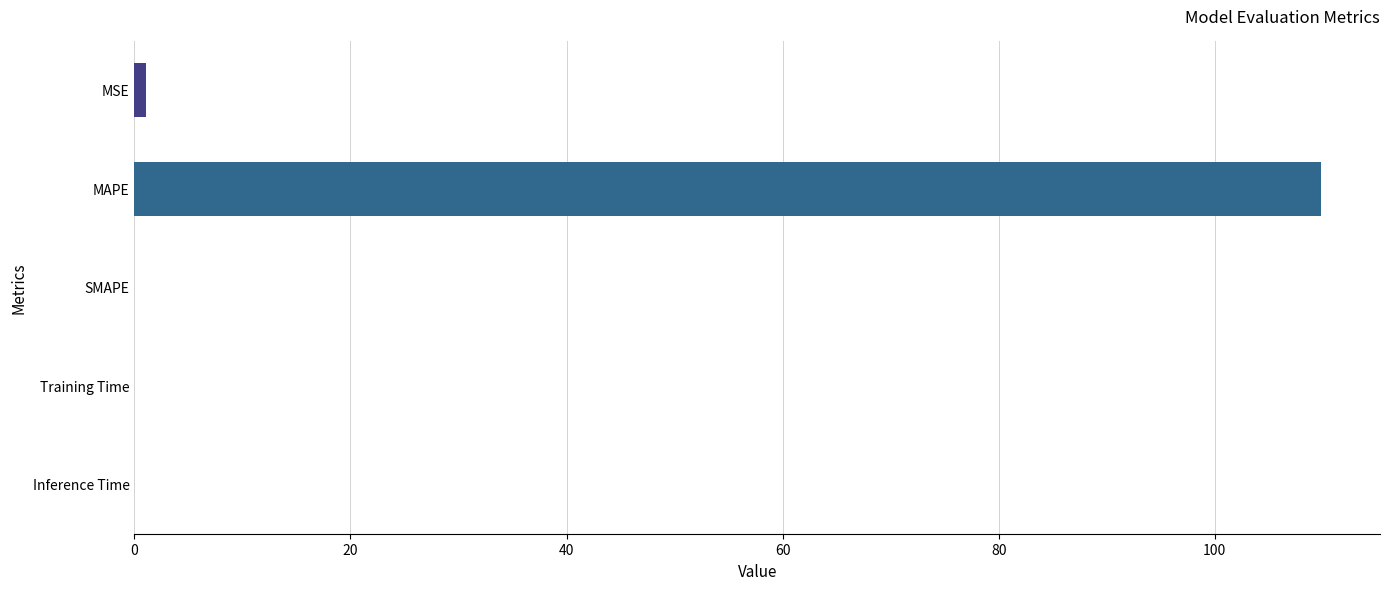

The chart shows a value of 0.0 at Inference Time. True or false?

True